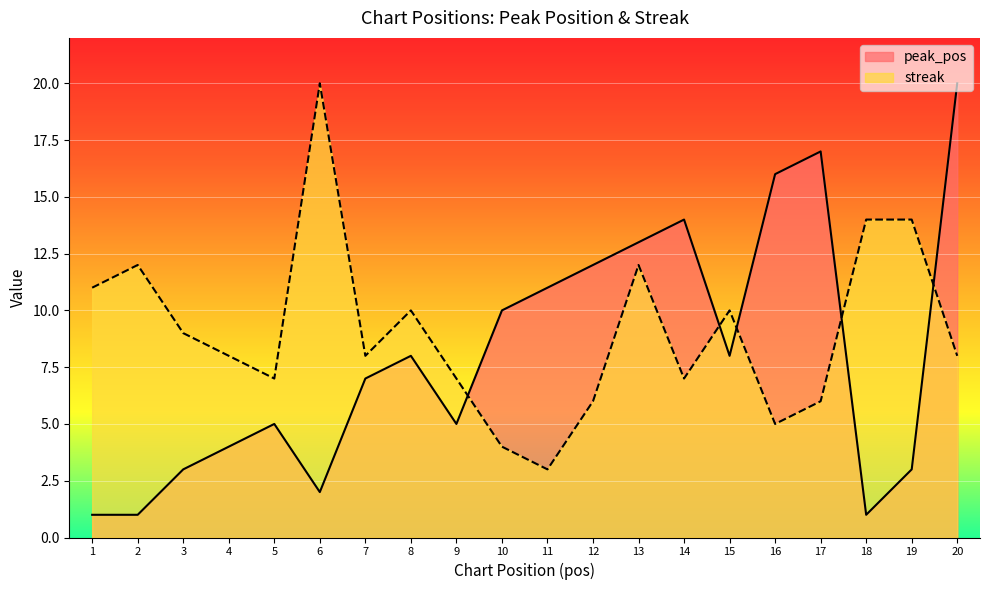

Reading left to right, extract all data points from this chart.

peak_pos: 1=1	2=1	3=3	4=4	5=5	6=2	7=7	8=8	9=5	10=10	11=11	12=12	13=13	14=14	15=8	16=16	17=17	18=1	19=3	20=20
streak: 1=11	2=12	3=9	4=8	5=7	6=20	7=8	8=10	9=7	10=4	11=3	12=6	13=12	14=7	15=10	16=5	17=6	18=14	19=14	20=8